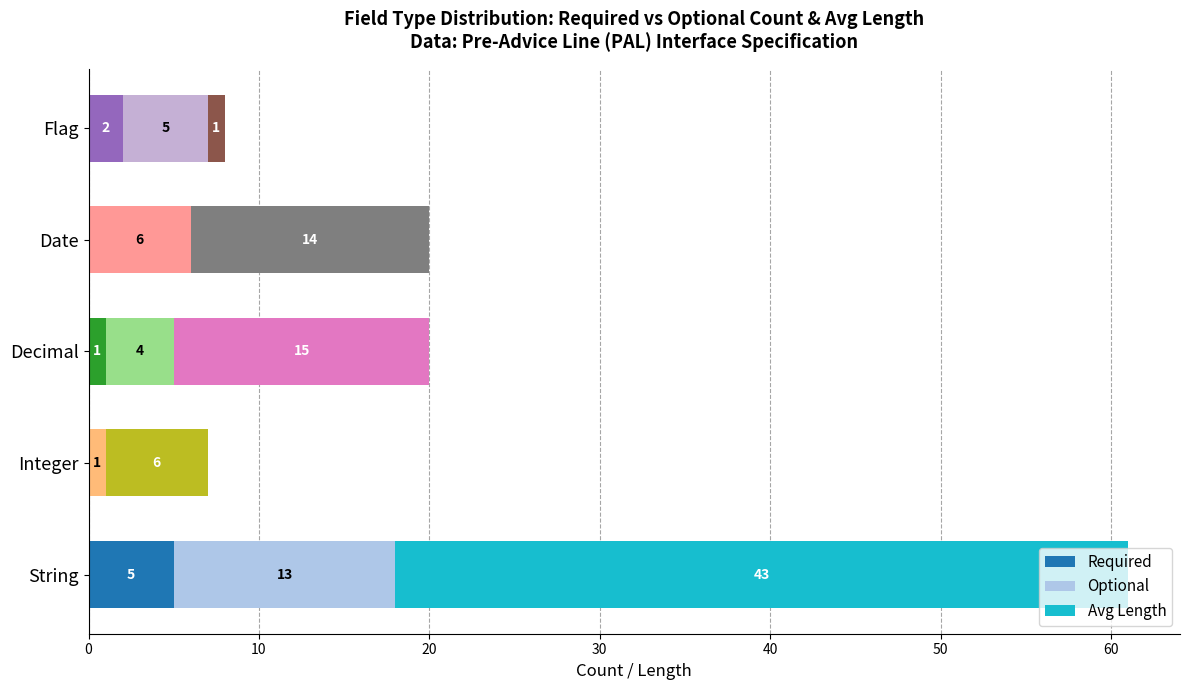

At which label is Required closest to 2?

Flag